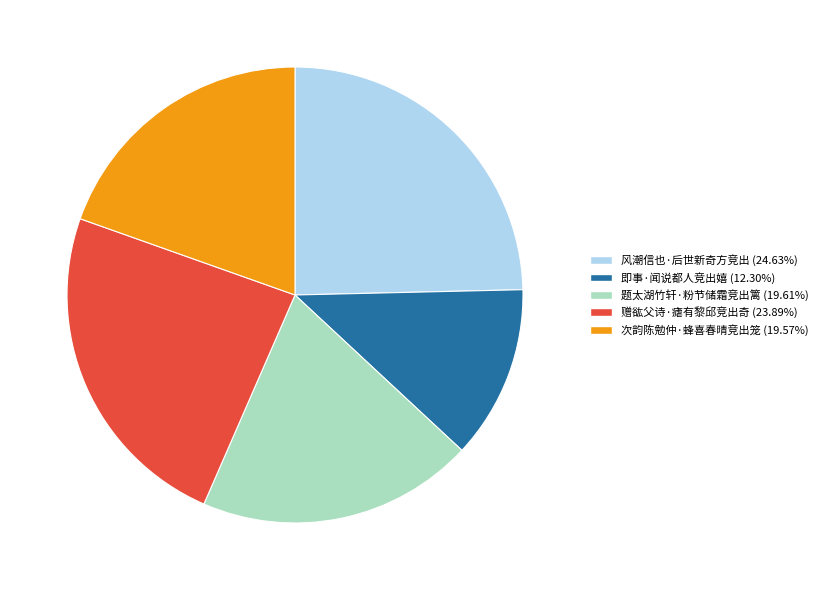

What is the ratio of the value at 即事·闻说都人竞出嬉 to the value at 次韵陈勉仲·蜂喜春晴竞出笼?

0.6